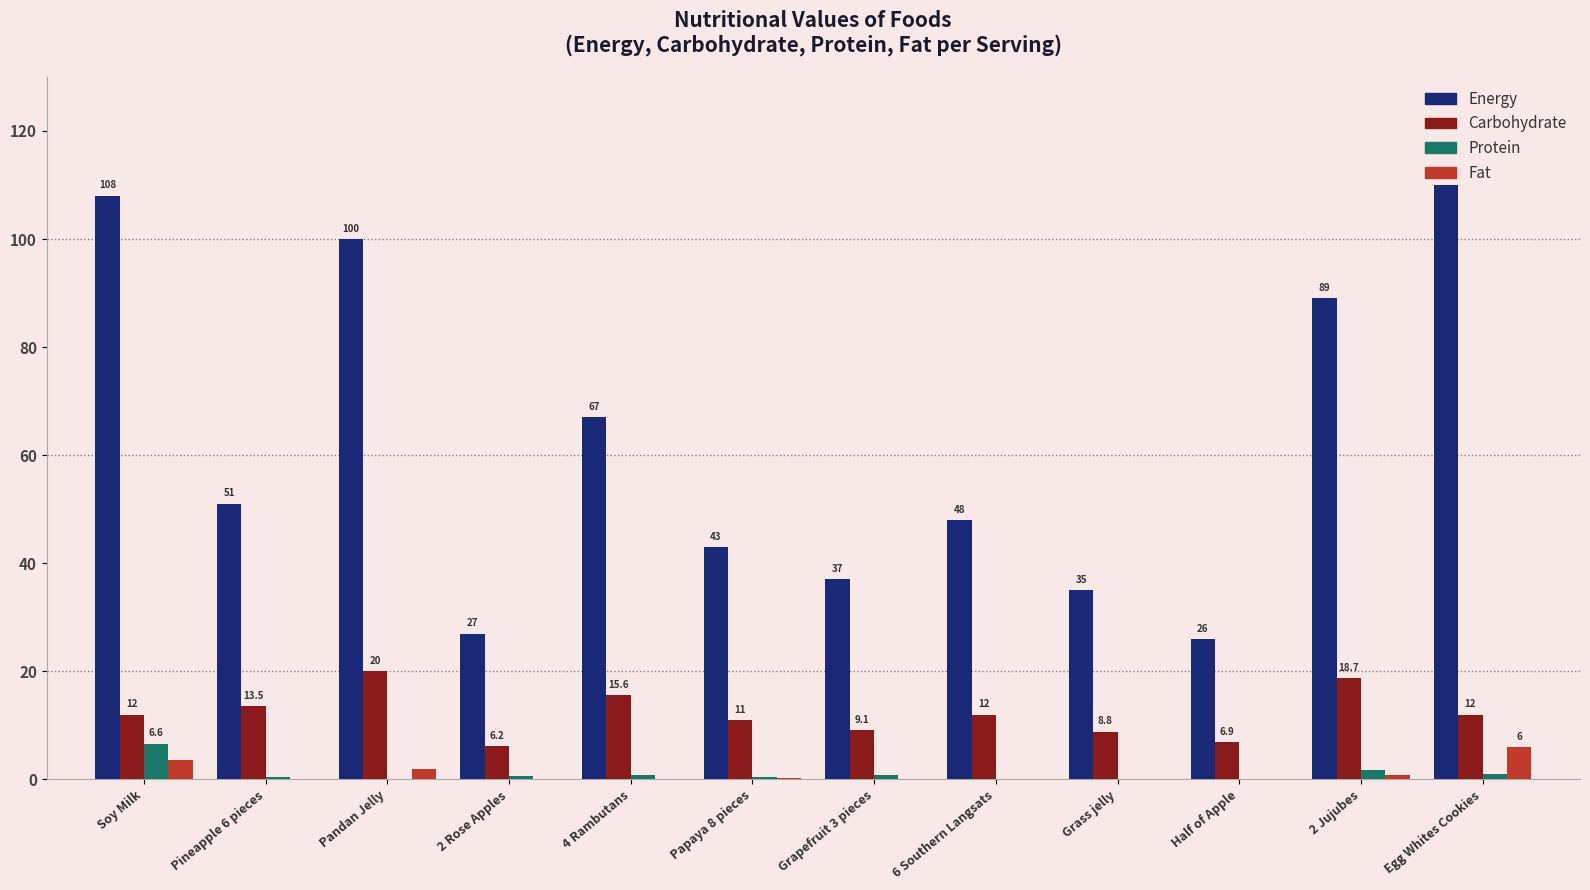

Are the bars horizontal?

No